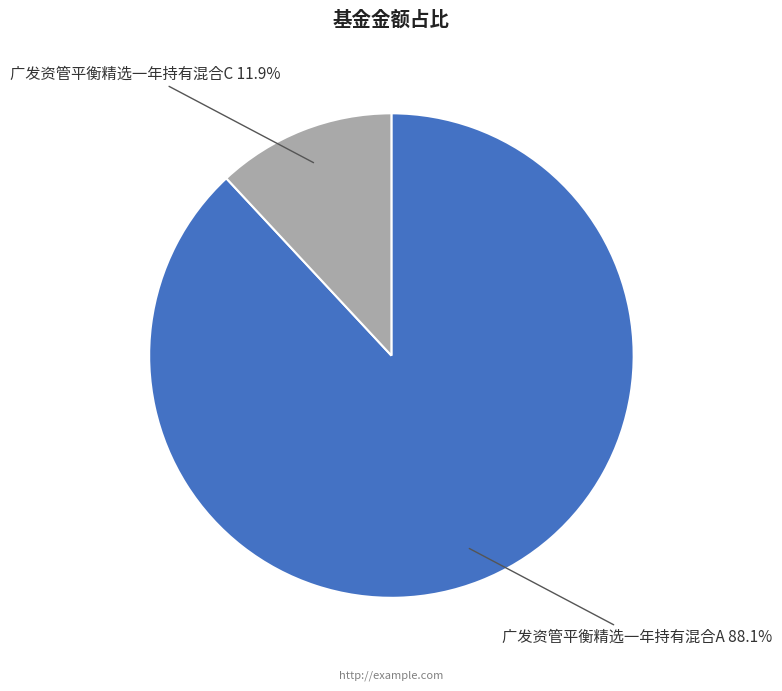

How many slices are in this pie chart?

2